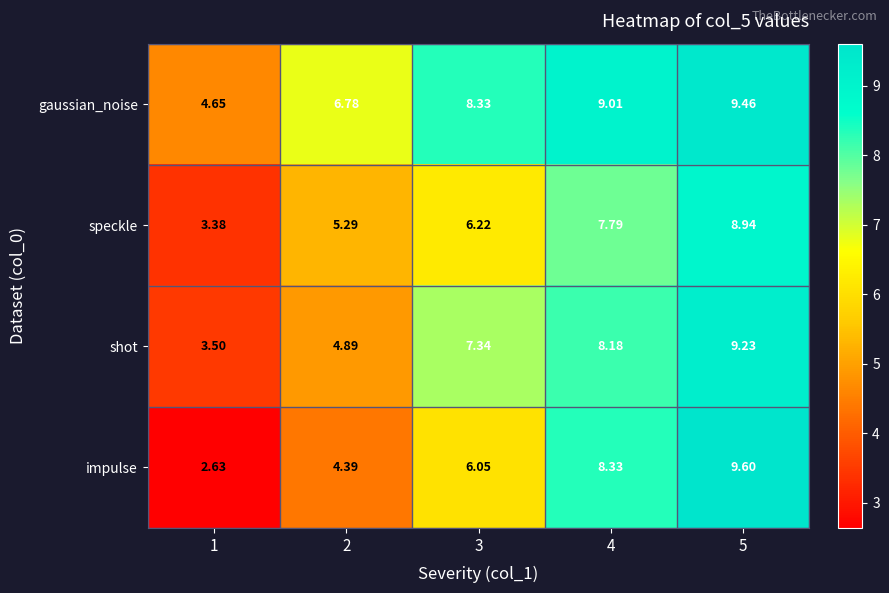

How many categories are shown in the chart?

5